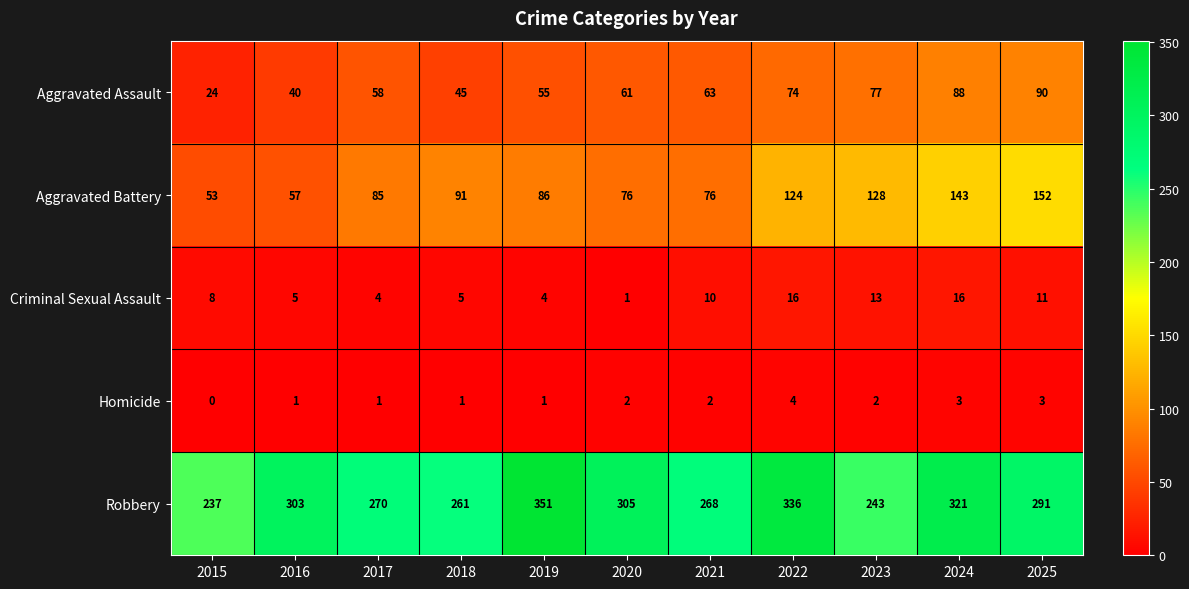

Rank the series by their maximum value, from lowest to highest.

Homicide, Criminal Sexual Assault, Aggravated Assault, Aggravated Battery, Robbery